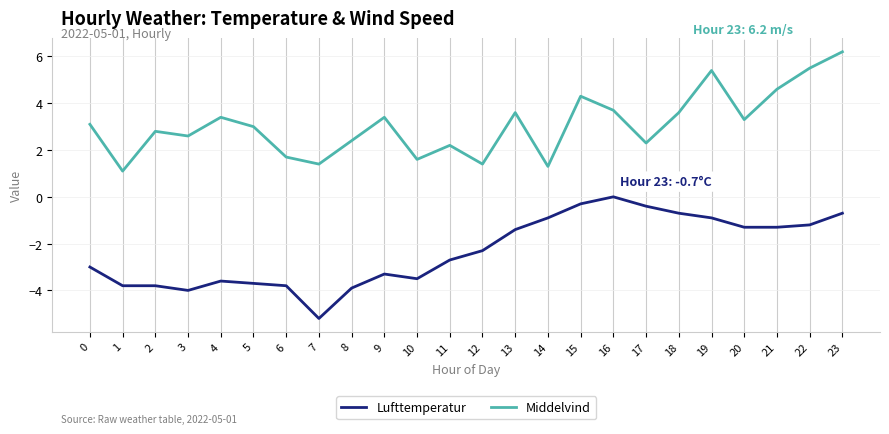

At which category is the sum across all series the highest?

23